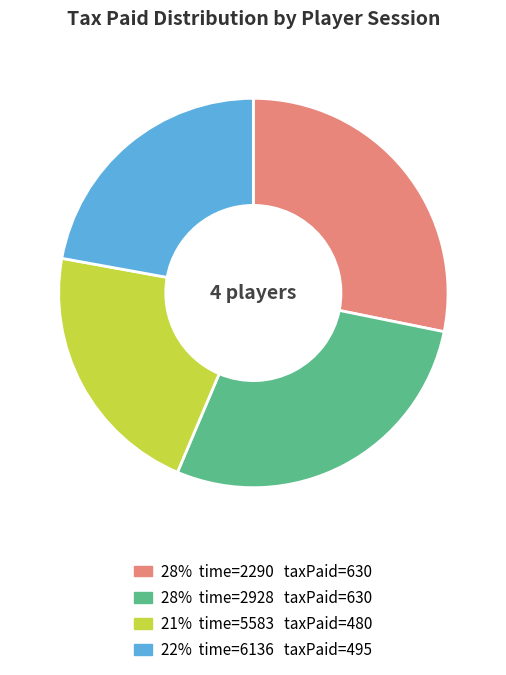

Does any single category account for the majority?

No